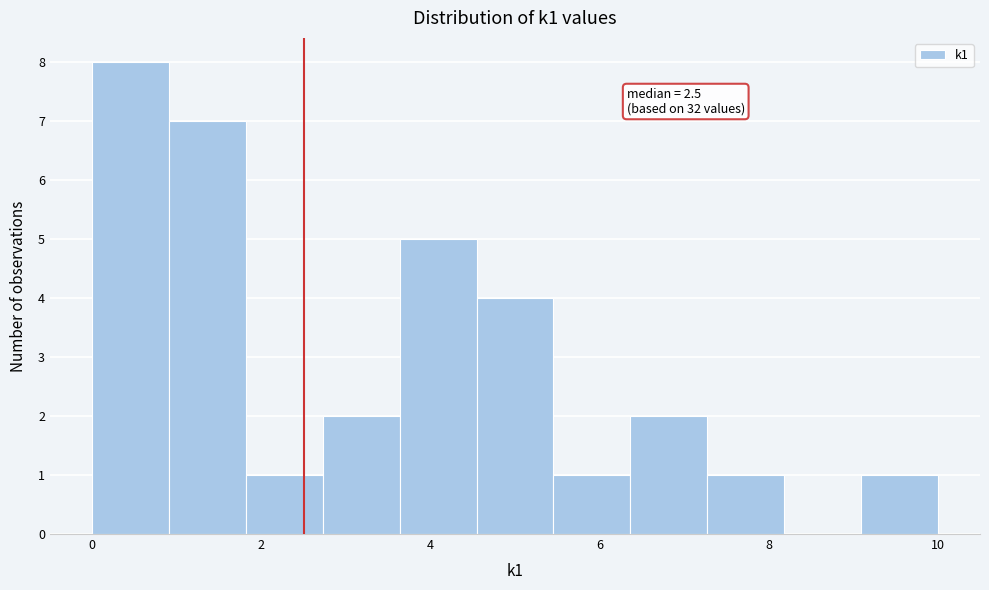

Which range on the x-axis has the tallest bar?

0.0 to 1.0